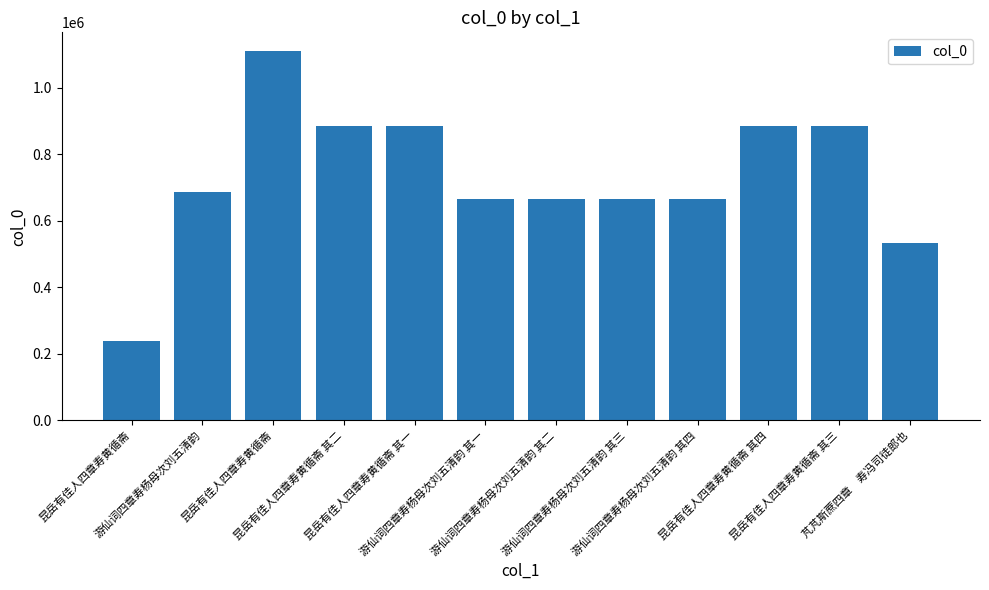

How many categories are shown in the chart?

12